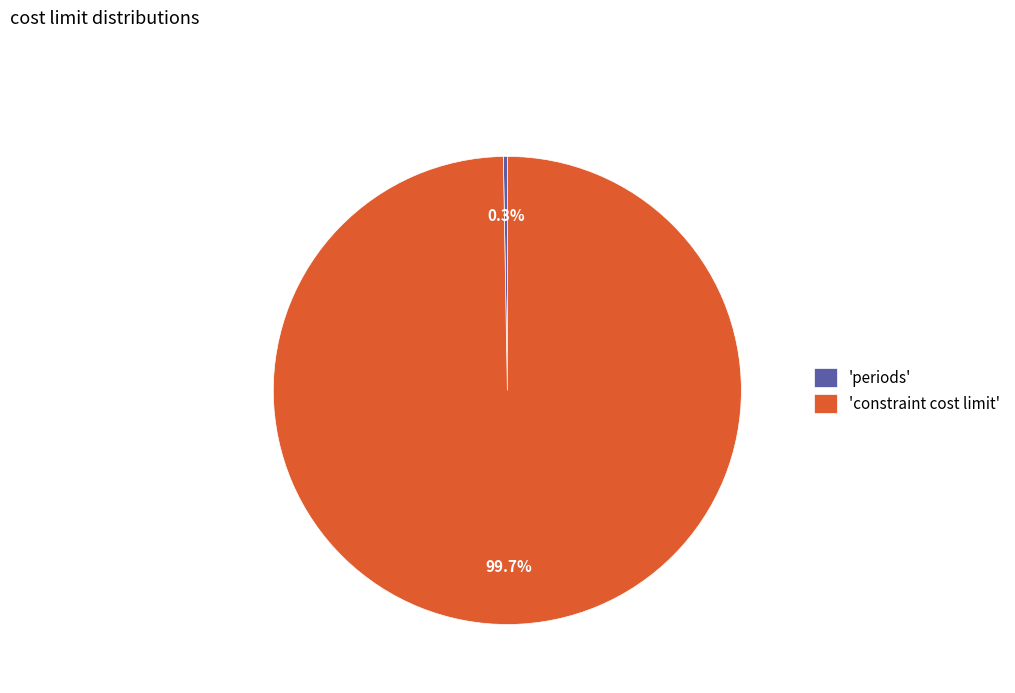

To the nearest percent, what is the difference between the largest and smallest slice percentages?

99%